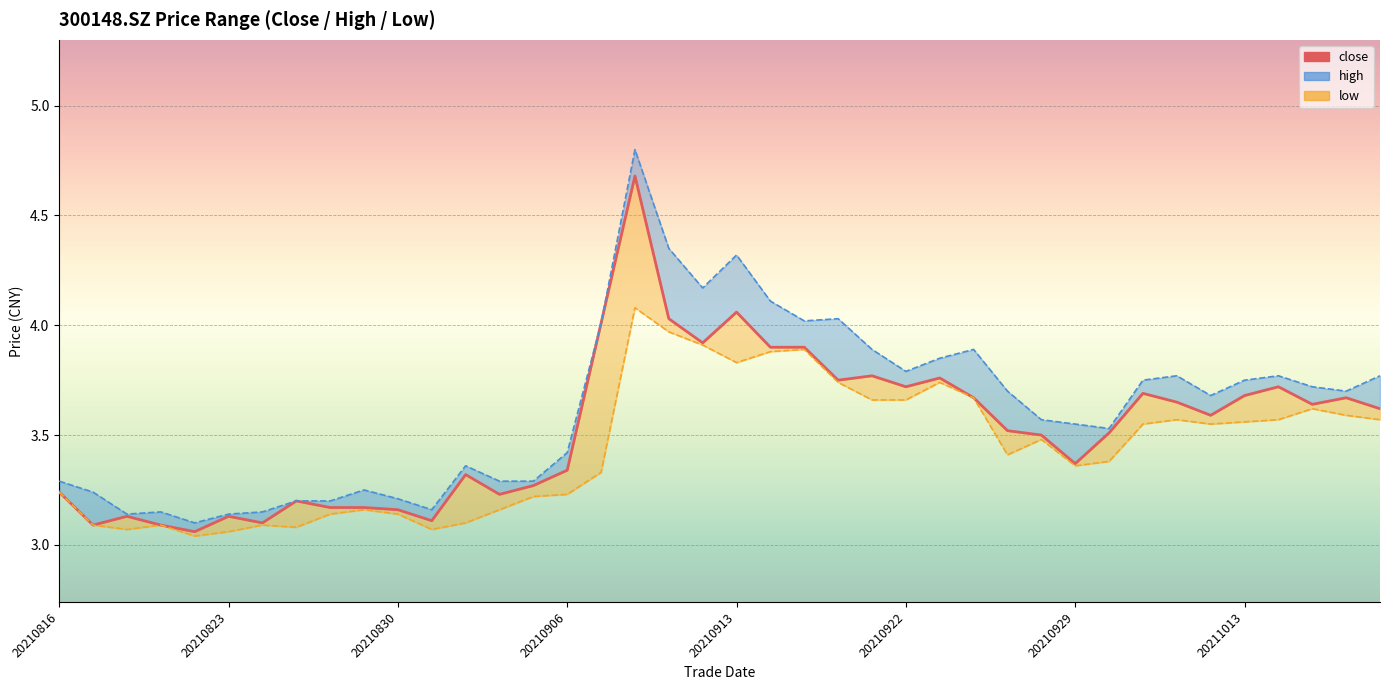

At 20210913, list the series in order from smallest to largest.

low, close, high